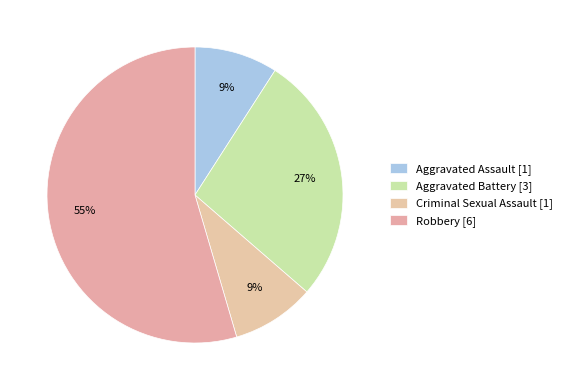

Count the number of slices in the pie.

4